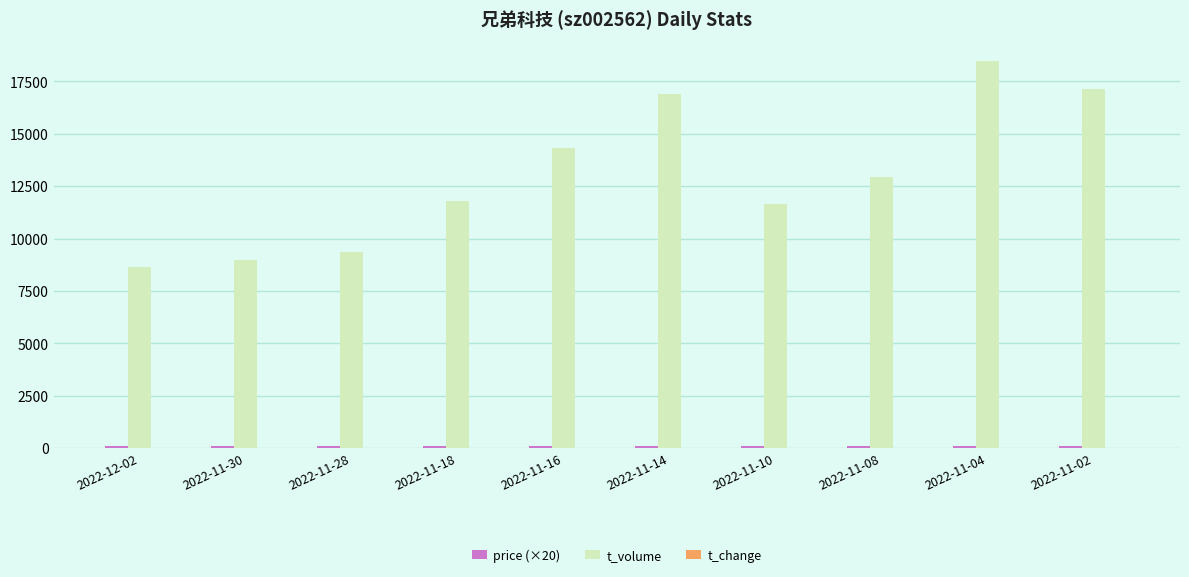

What is the maximum value shown in the chart?

18461.0